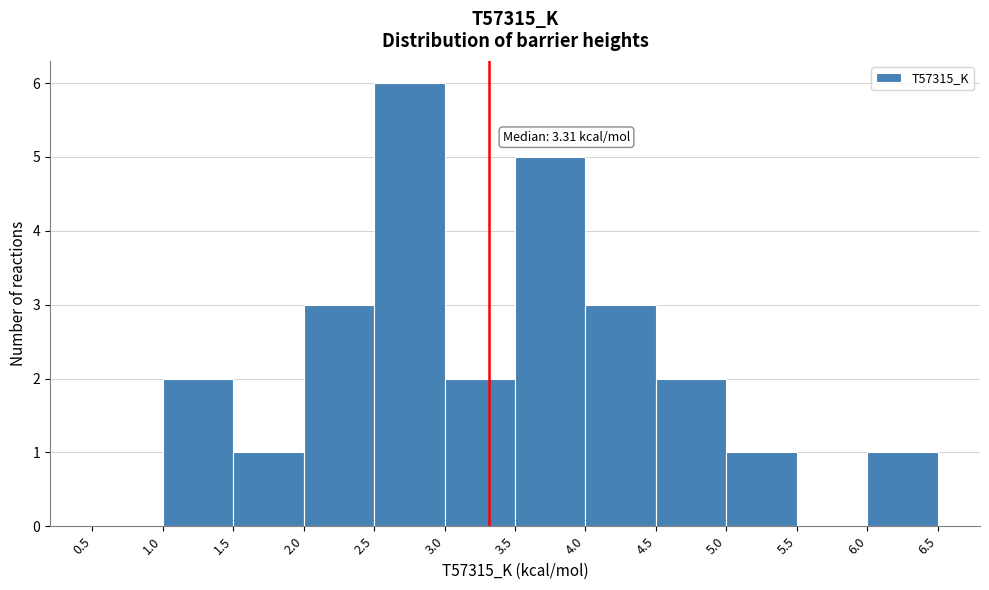

Over which range of the x-axis is the bar tallest?

2.5 to 3.0